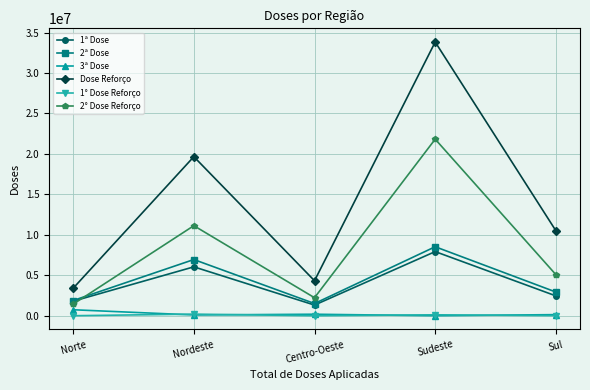

Which series has the widest spread of values?

Dose Reforço